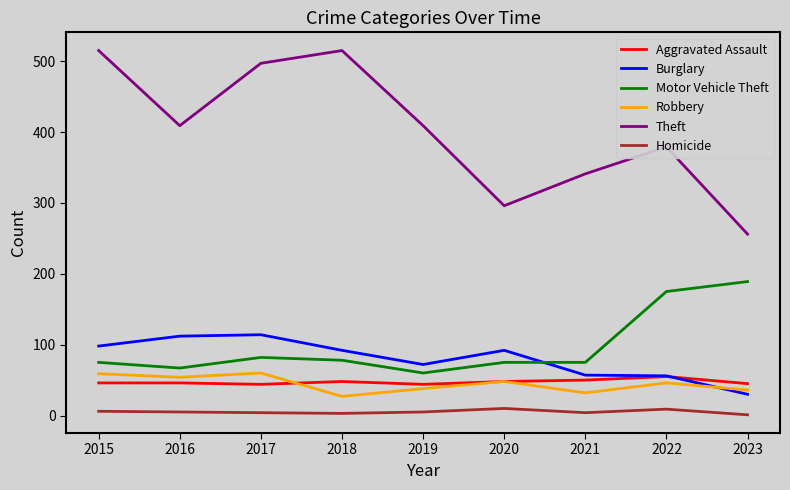

Read the Aggravated Assault value at 2018.

48